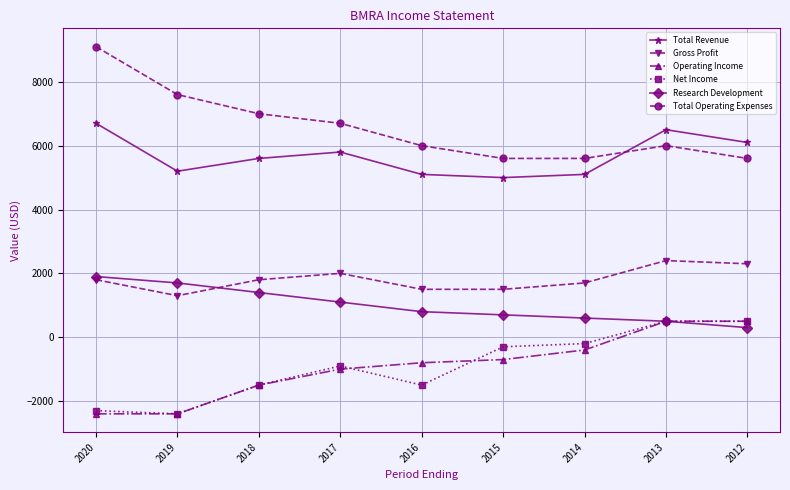

Between which two adjacent categories do Total Revenue and Total Operating Expenses first intersect?

2014 and 2013